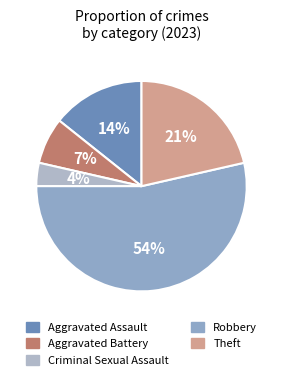

Is there a majority slice in this chart?

Yes